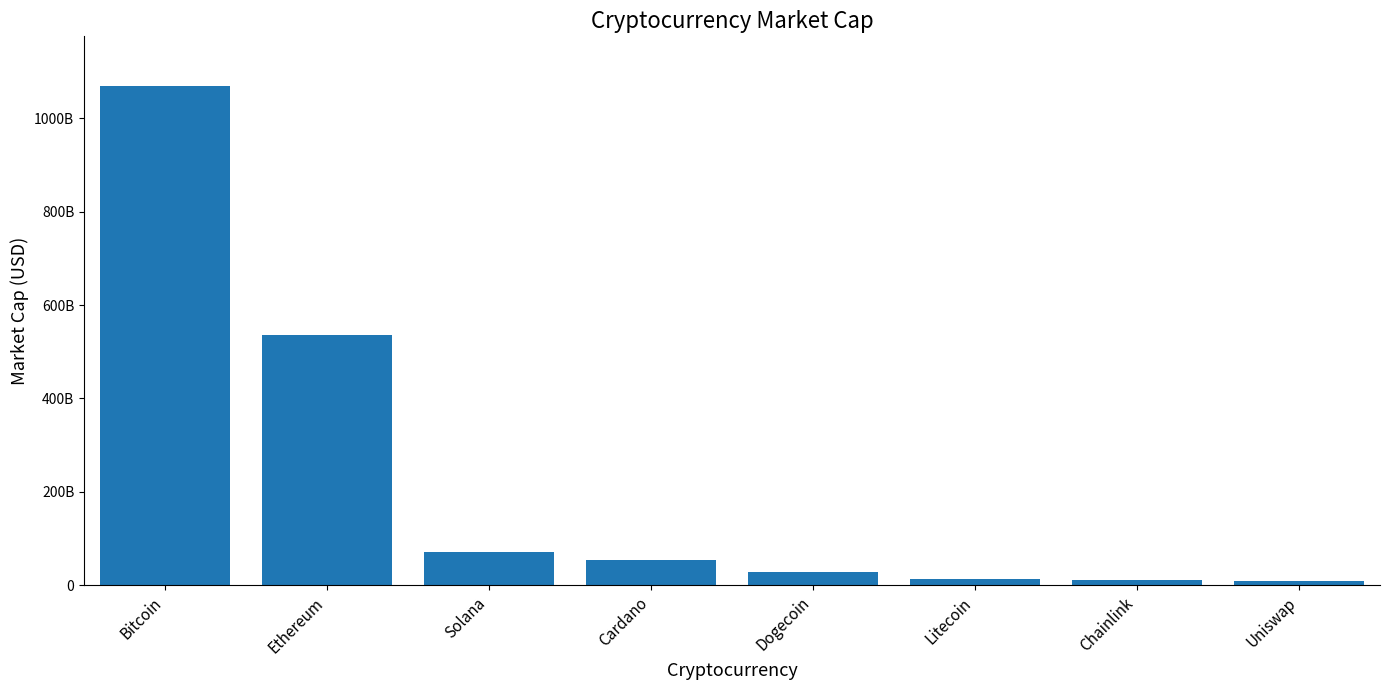

What is the minimum value shown in the chart?

10023606896